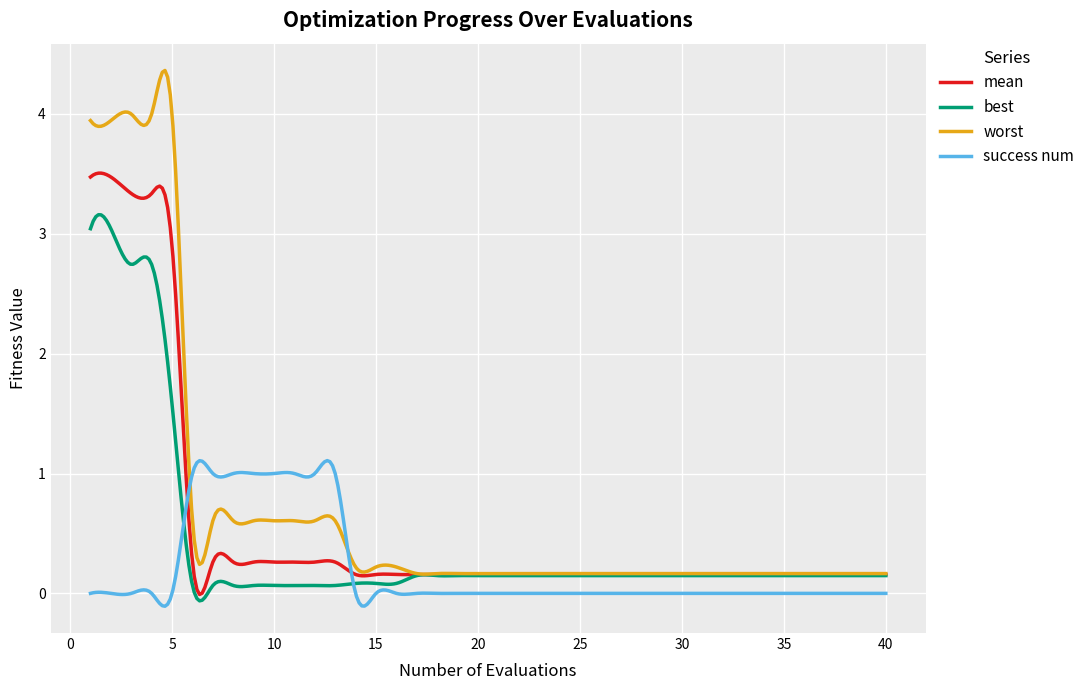

Which series has the widest spread of values?

worst